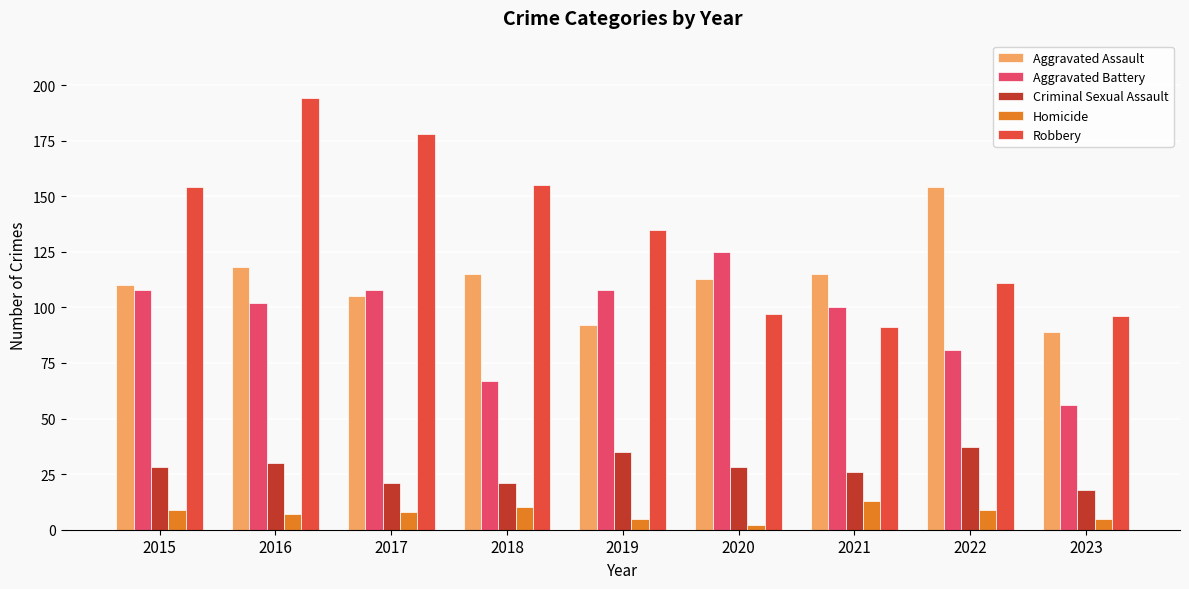

At which label is Robbery closest to 142?

2019